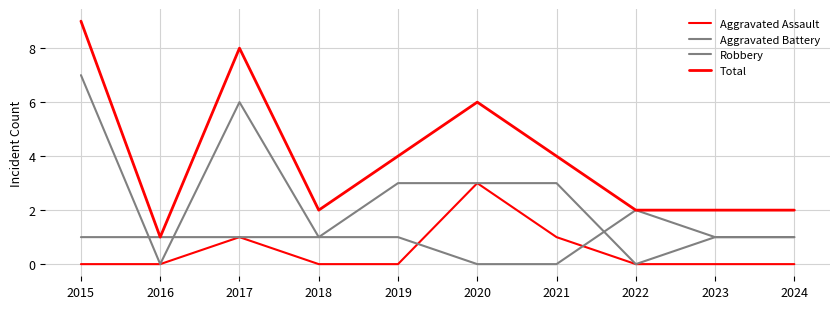

Count the number of categories in the chart.

10